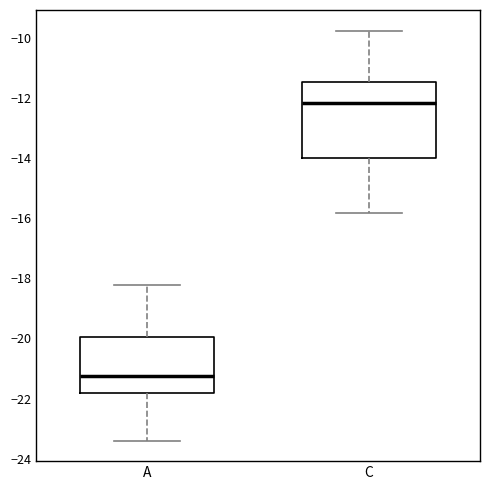

Comparing the boxes themselves (not the whiskers), which one is the tallest?

C